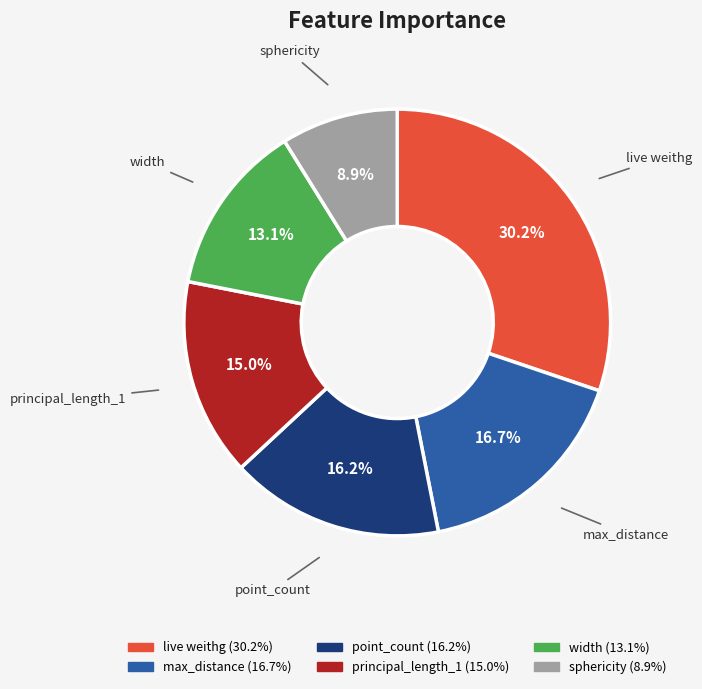

Is there a majority slice in this chart?

No